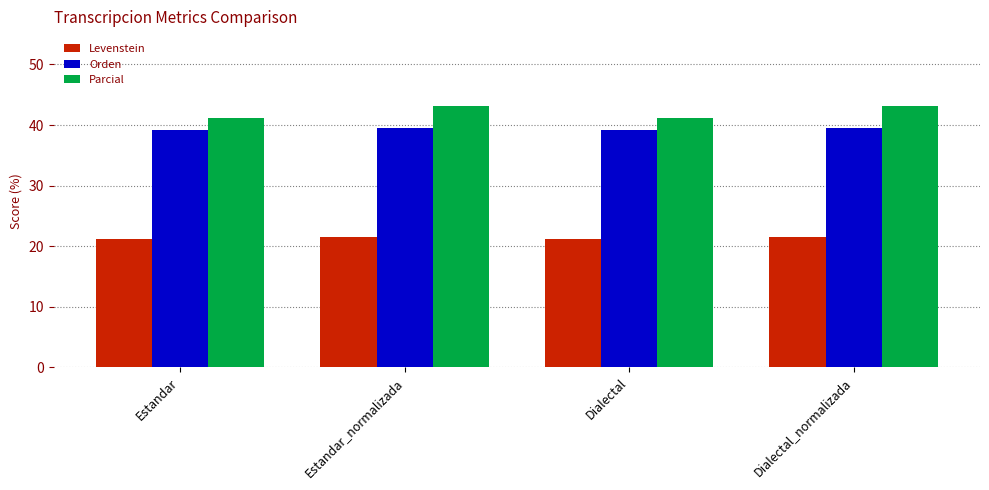

True or false: Orden has a value of 39.4 at Estandar_normalizada.

True